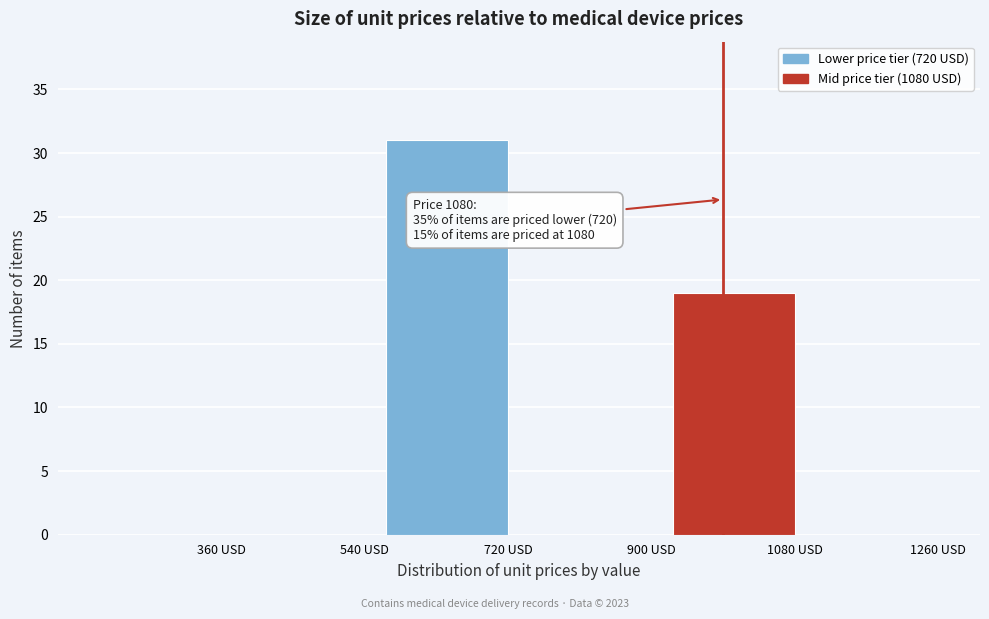

Reading left to right, what are all the values shown in this chart?

360 USD=0	540 USD=0	720 USD=31	900 USD=0	1080 USD=19	1260 USD=0